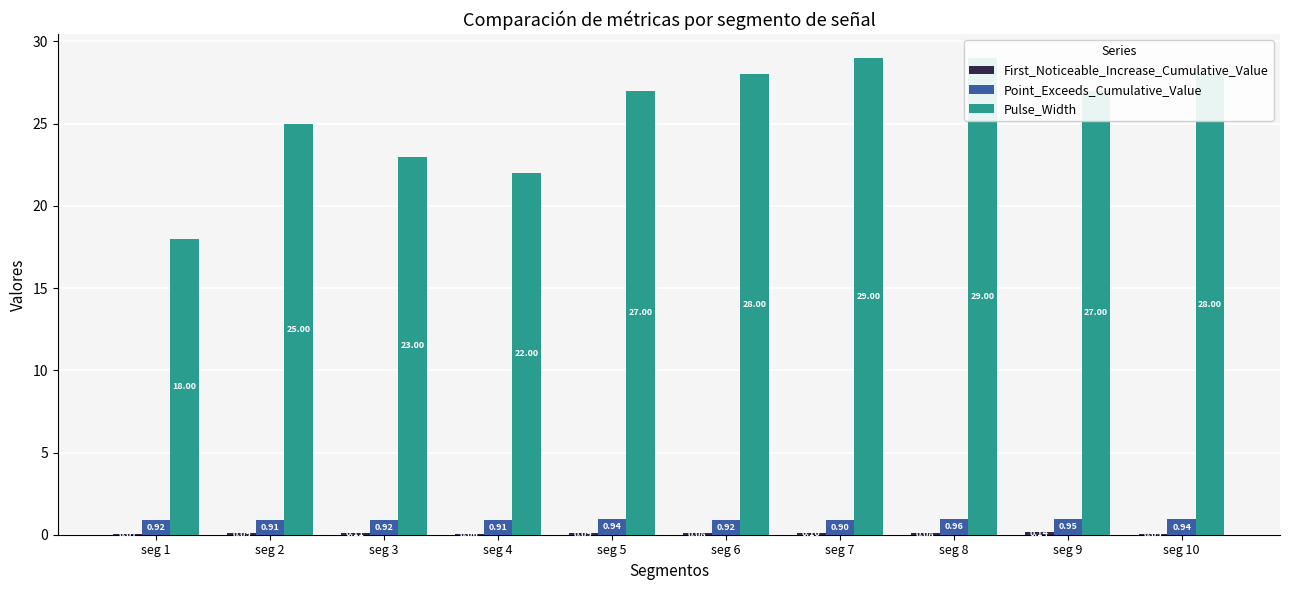

What is the total value across all series at seg 10?

29.0